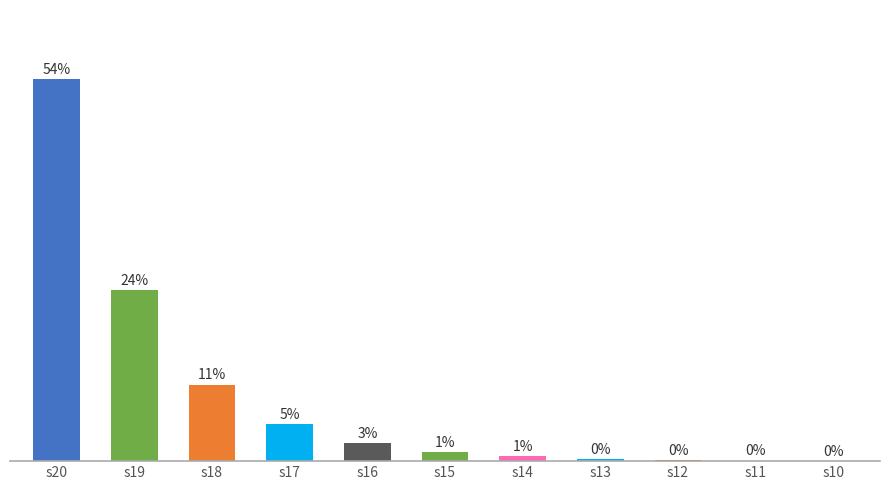

List the labels in order of value, largest first.

s20, s19, s18, s17, s16, s15, s14, s13, s12, s11, s10